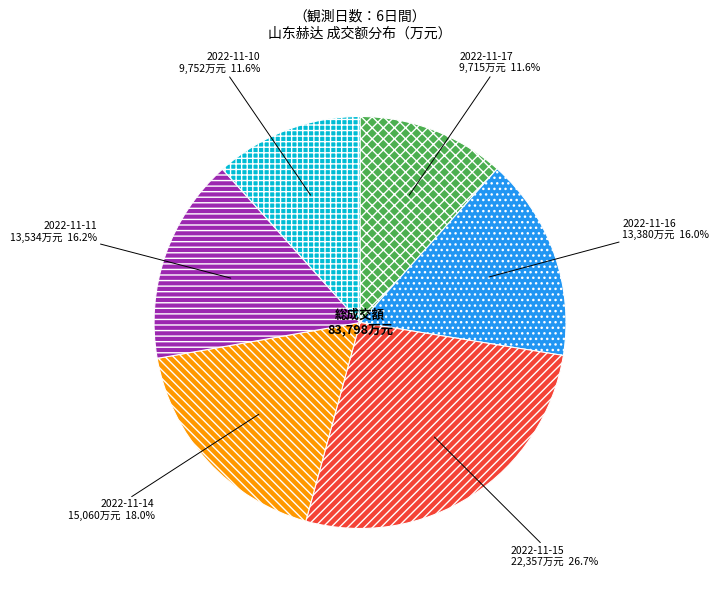

Between 2022-11-10 and 2022-11-11, which is larger?

2022-11-11